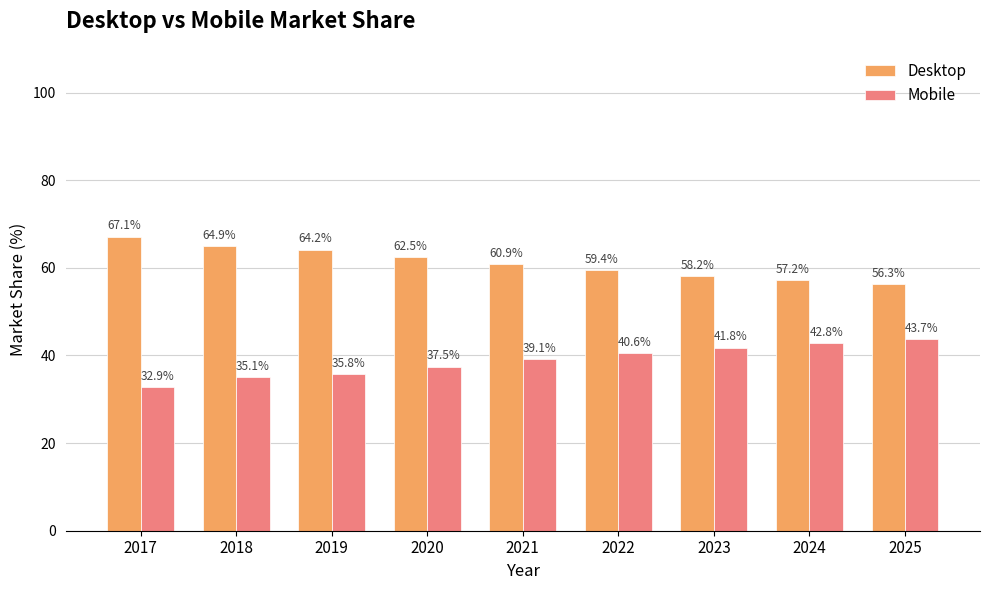

What is the value of the Mobile bar at the 8th from the left?

42.8